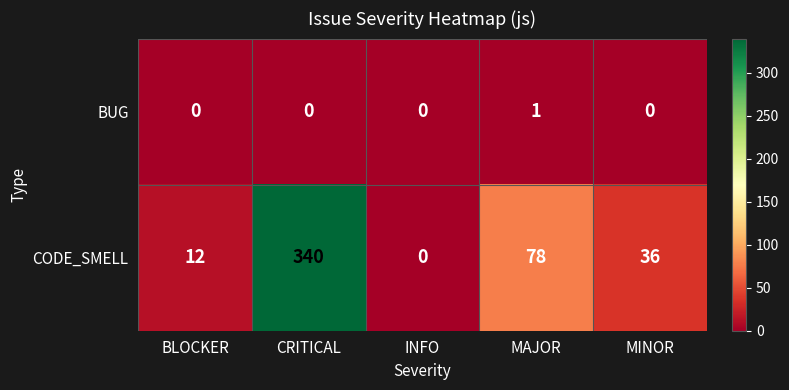

The value of CODE_SMELL at INFO is -133. True or false?

False